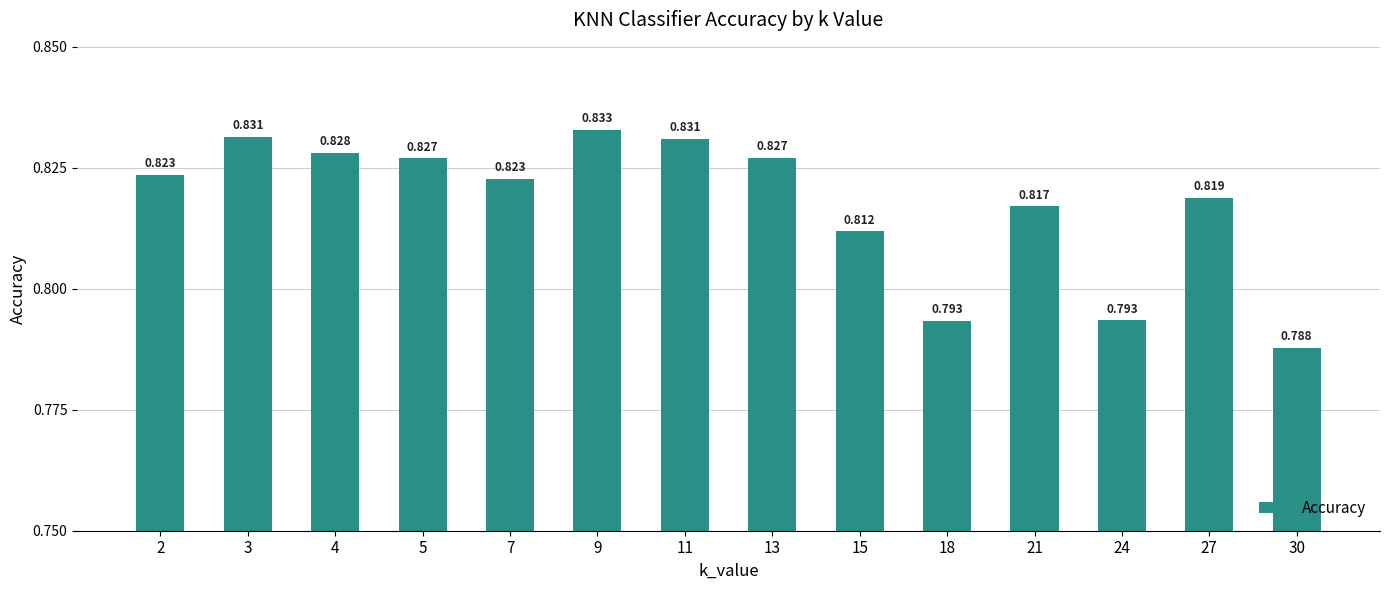

List the labels in order of value, smallest first.

30, 18, 24, 15, 21, 27, 7, 2, 5, 13, 4, 11, 3, 9